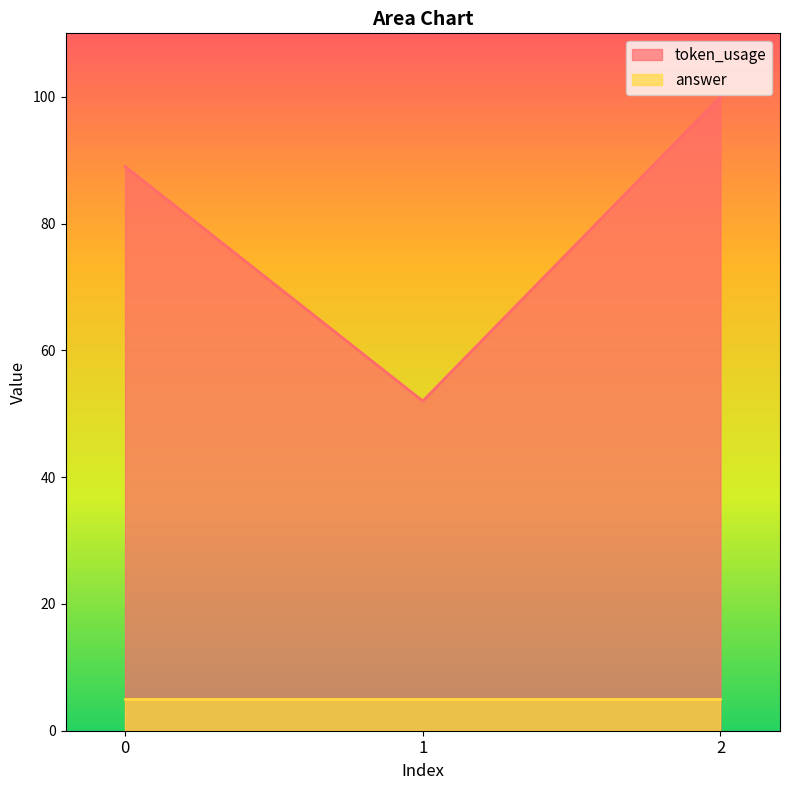

What is the difference between the values at 1 and 0?

37